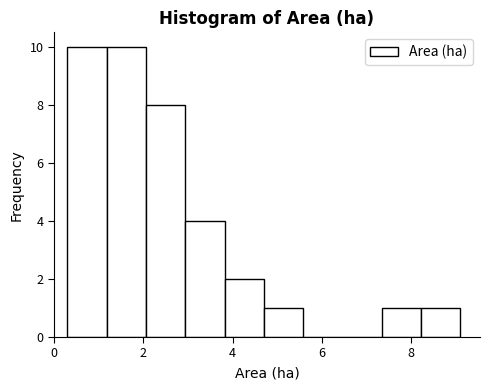

Reading left to right, list every bar in this chart as the range it spans on the x-axis followed by its height. Neither the bar edges nor the heights are printed on the chart, so give them approximately, as read against the axes.

0.30 to 1.18: 10
1.18 to 2.06: 10
2.06 to 2.94: 8
2.94 to 3.82: 4
3.82 to 4.70: 2
4.70 to 5.58: 1
5.58 to 6.46: 0
6.46 to 7.34: 0
7.34 to 8.22: 1
8.22 to 9.10: 1